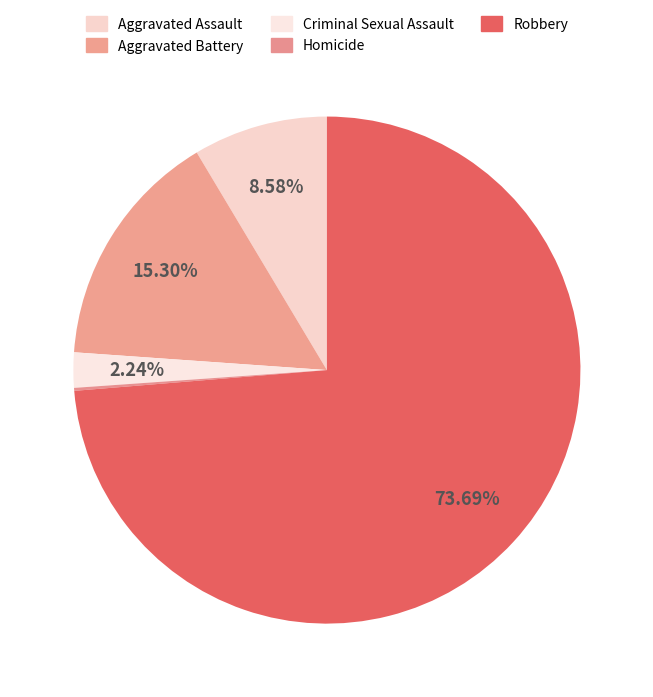

To the nearest percent, what portion does Aggravated Battery represent?

15%